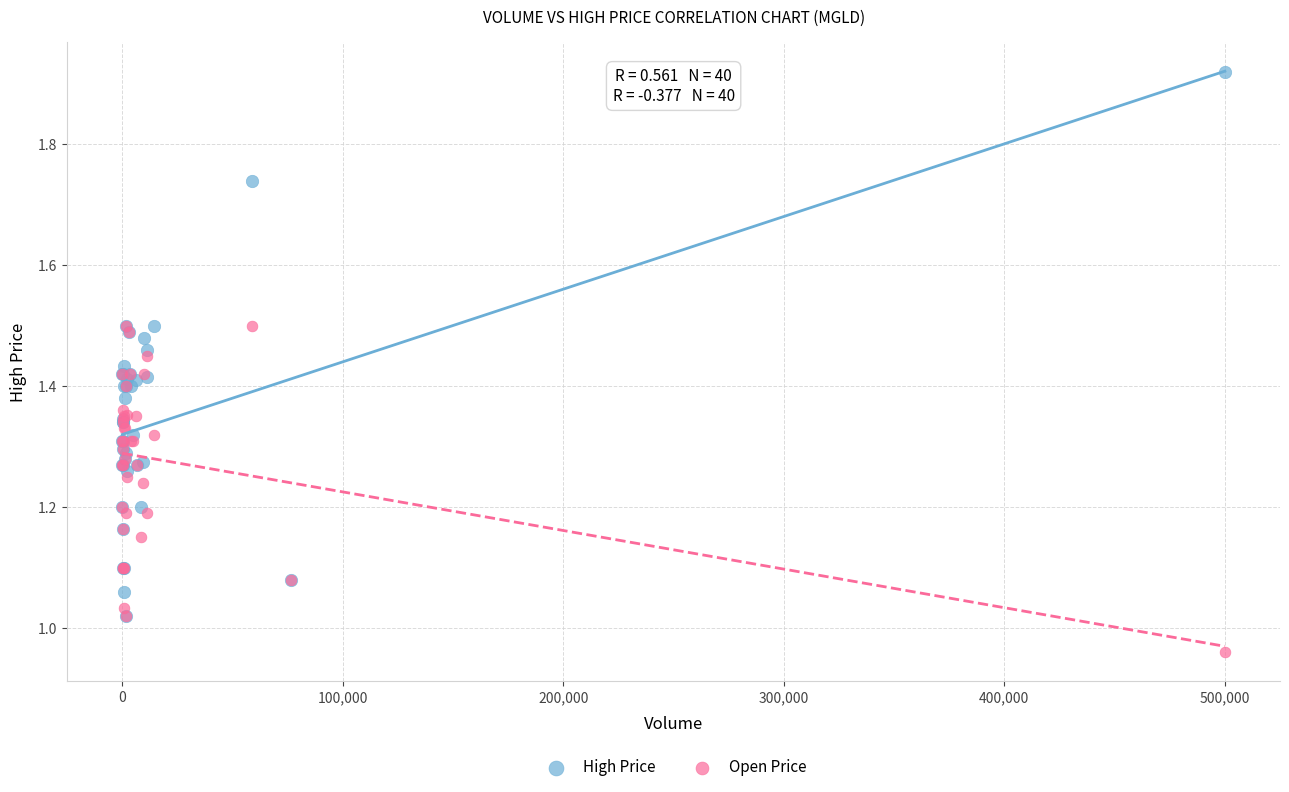

Which series reaches the maximum Y coordinate?

High Price